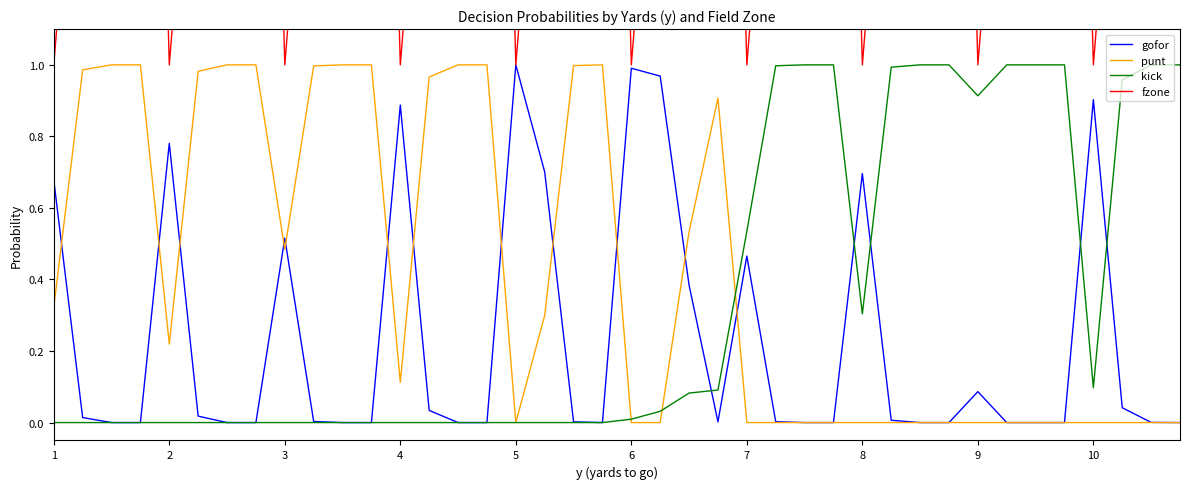

True or false: kick has a value of 0.0 at 5.

True